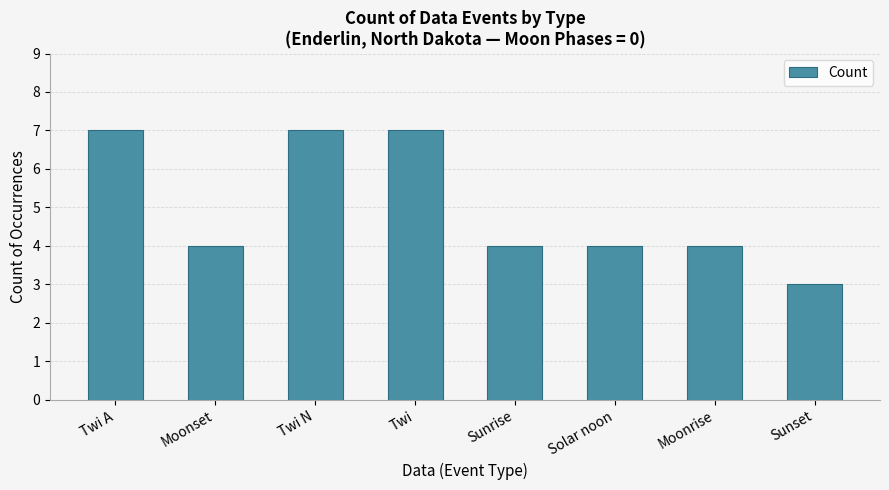

Read the value at Moonrise.

4